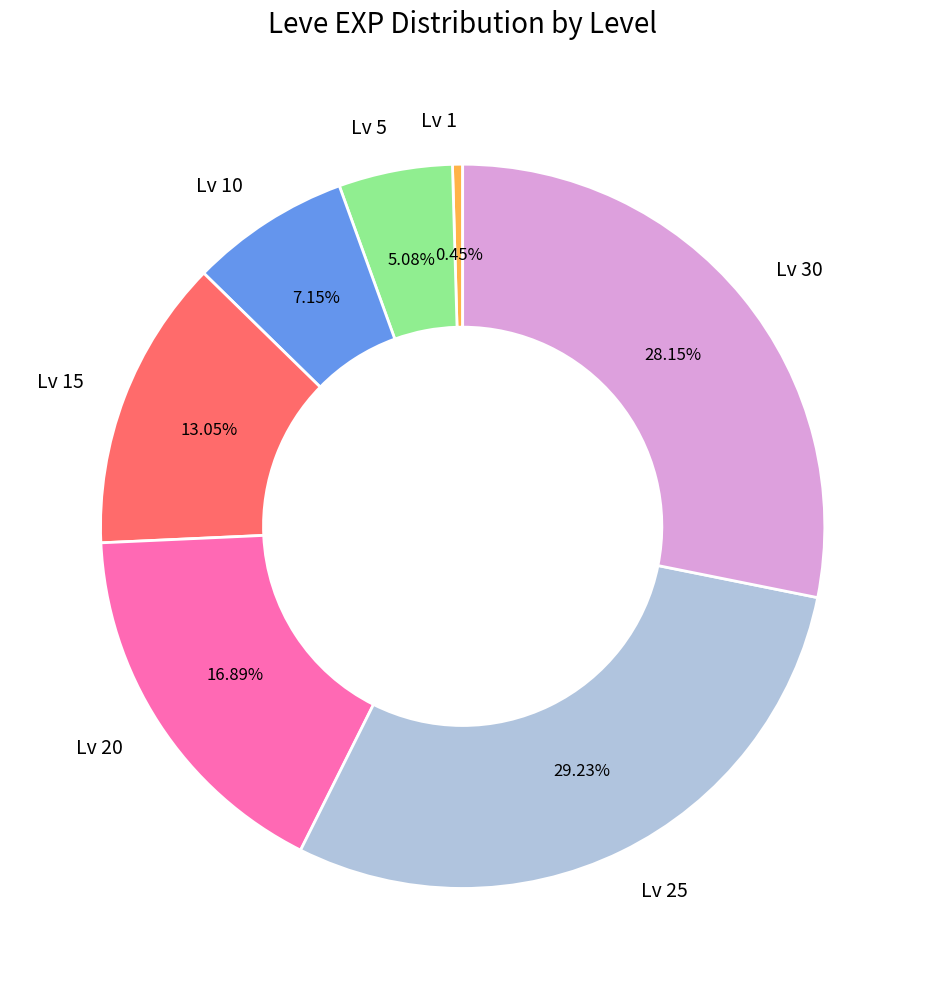

To the nearest percent, what is the difference between the largest and smallest slice percentages?

29%